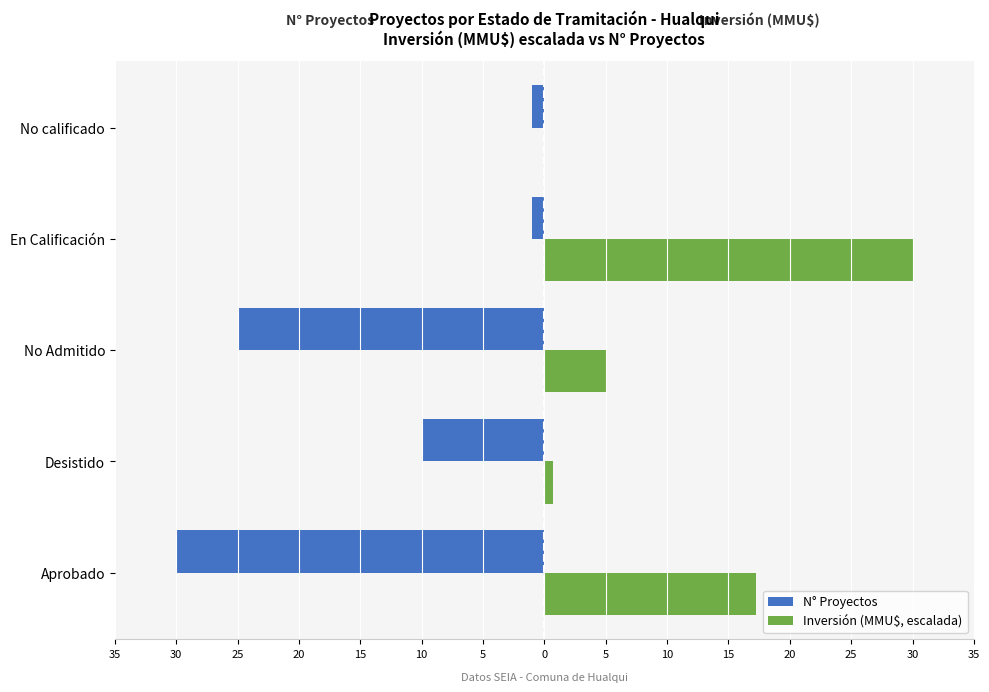

What are all the series names shown in the legend?

N° Proyectos, Inversión (MMU$, escalada)